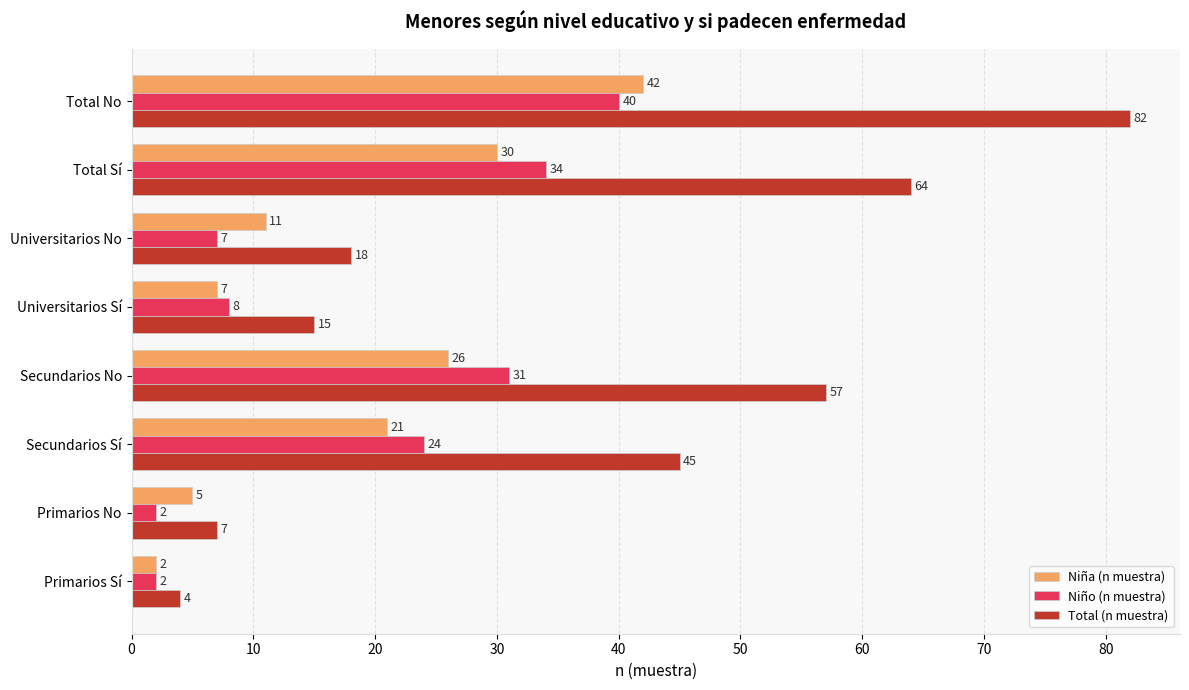

How many values in the Niña (n muestra) series are below 21?

4